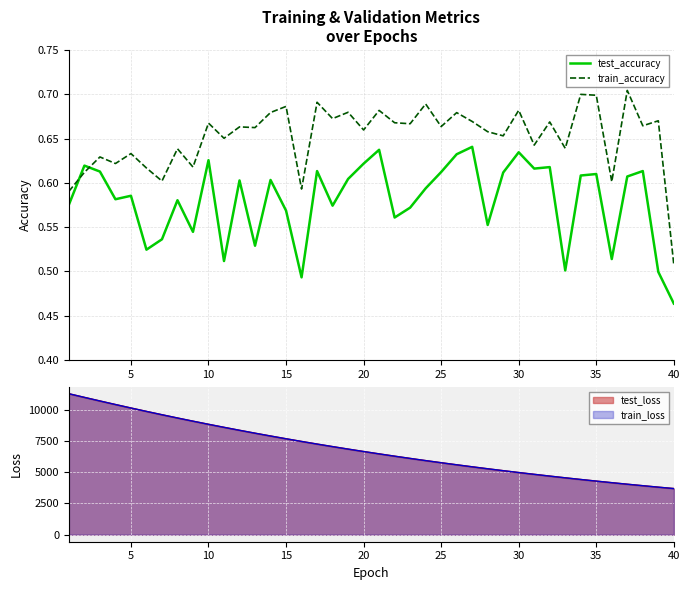

Where is train_accuracy nearest to the value 0?

40